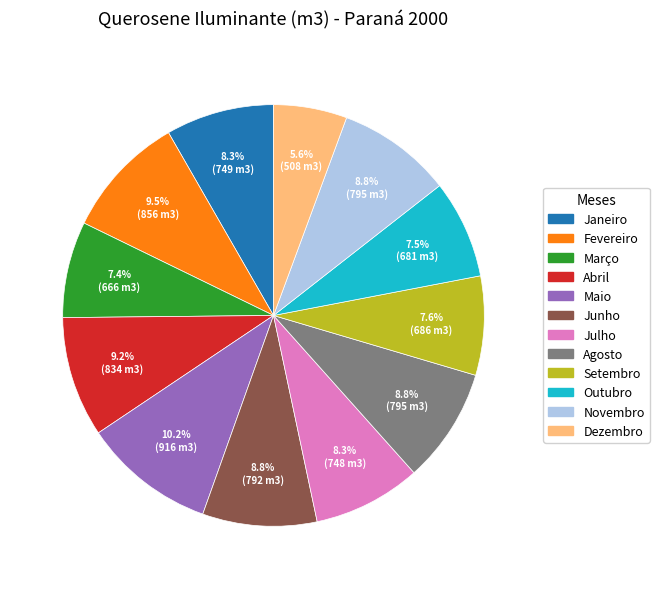

How many slices are in this pie chart?

12